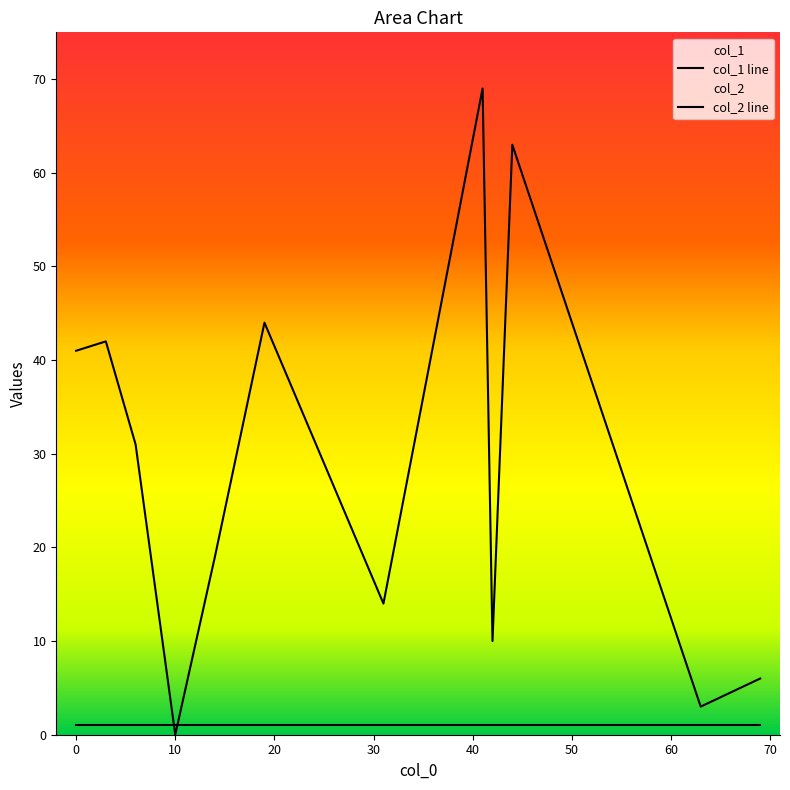

What are all the series names shown in the legend?

col_1, col_2